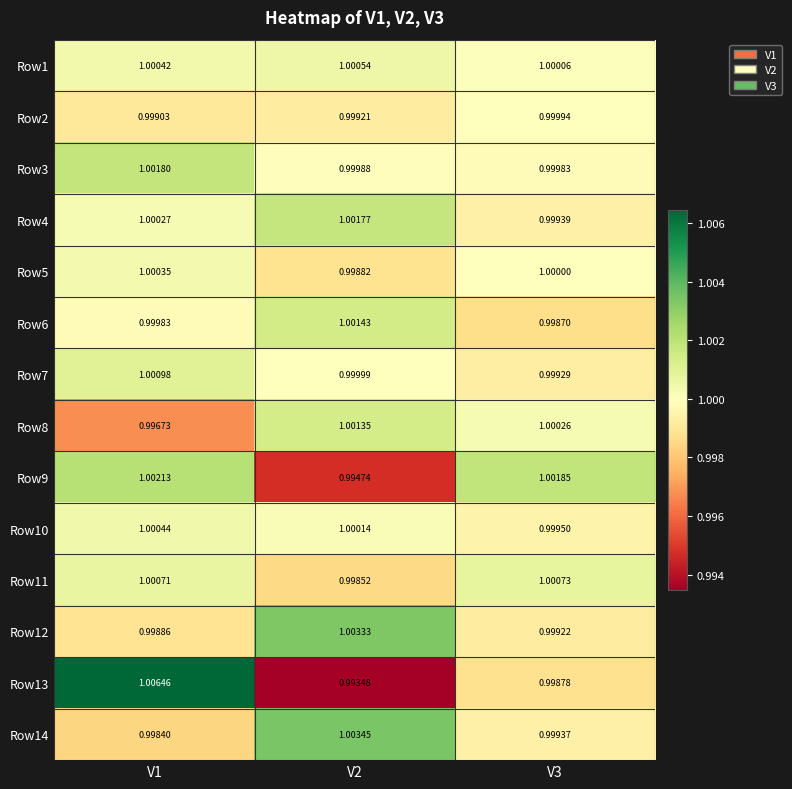

Reading right to left, transcribe all the data shown in this chart.

Row1: V3=1.0	V2=1.0	V1=1.0
Row2: V3=1.0	V2=1.0	V1=1.0
Row3: V3=1.0	V2=1.0	V1=1.0
Row4: V3=1.0	V2=1.0	V1=1.0
Row5: V3=1.0	V2=1.0	V1=1.0
Row6: V3=1.0	V2=1.0	V1=1.0
Row7: V3=1.0	V2=1.0	V1=1.0
Row8: V3=1.0	V2=1.0	V1=1.0
Row9: V3=1.0	V2=1.0	V1=1.0
Row10: V3=1.0	V2=1.0	V1=1.0
Row11: V3=1.0	V2=1.0	V1=1.0
Row12: V3=1.0	V2=1.0	V1=1.0
Row13: V3=1.0	V2=1.0	V1=1.0
Row14: V3=1.0	V2=1.0	V1=1.0